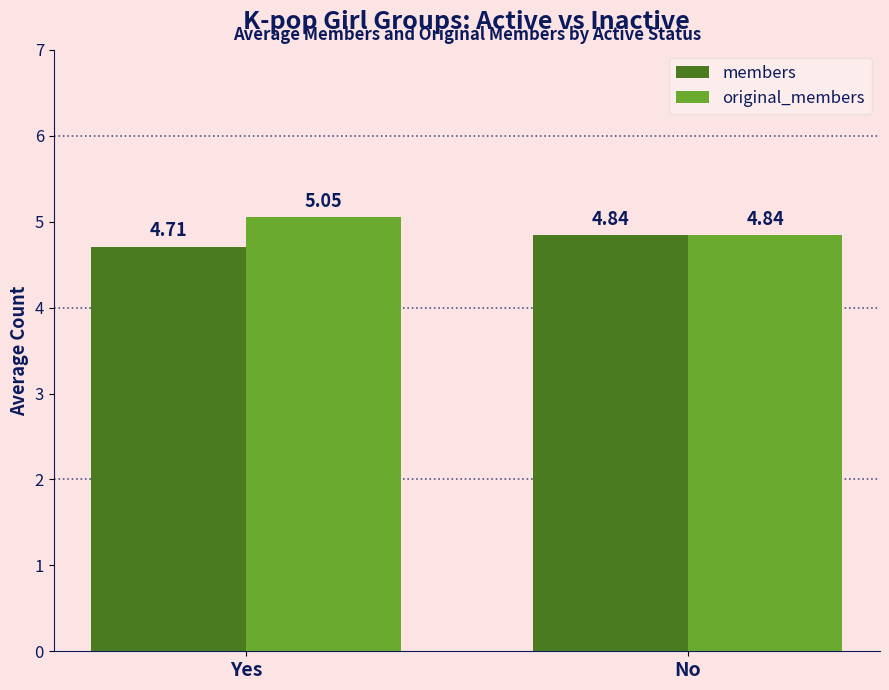

At which label does original_members reach its peak?

Yes